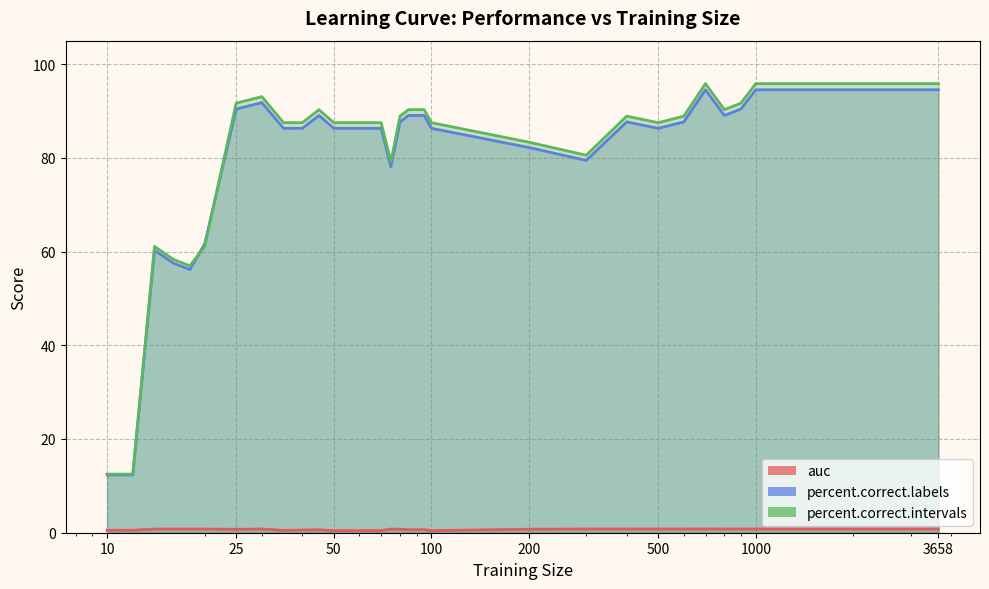

How many lines are shown in the chart?

3